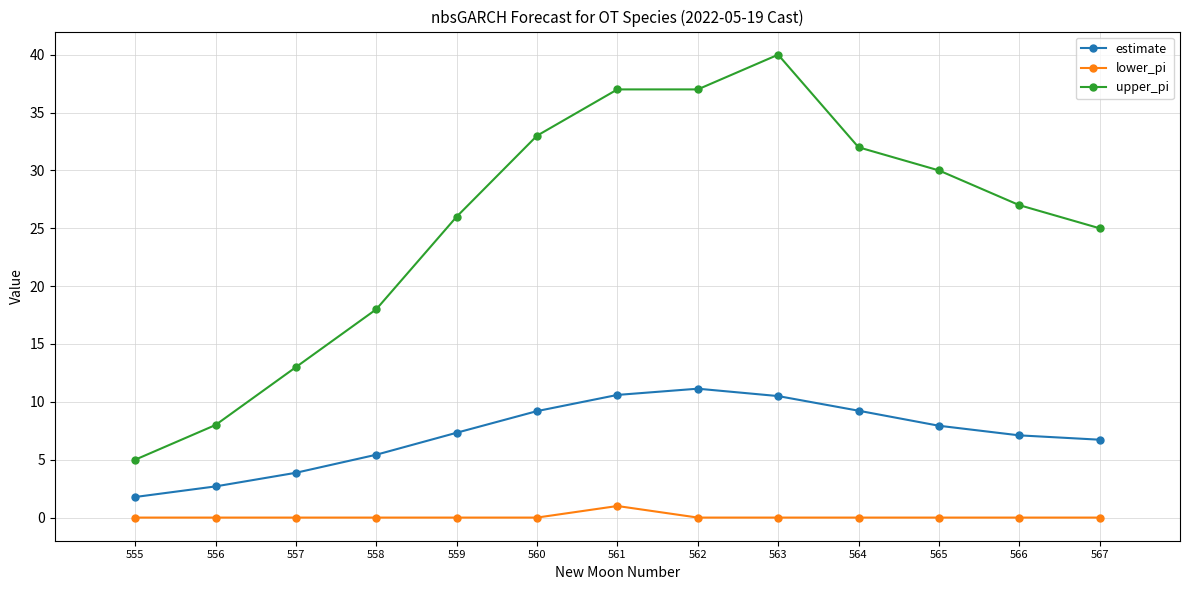

Is it true that estimate equals 16.1 at 563?

False